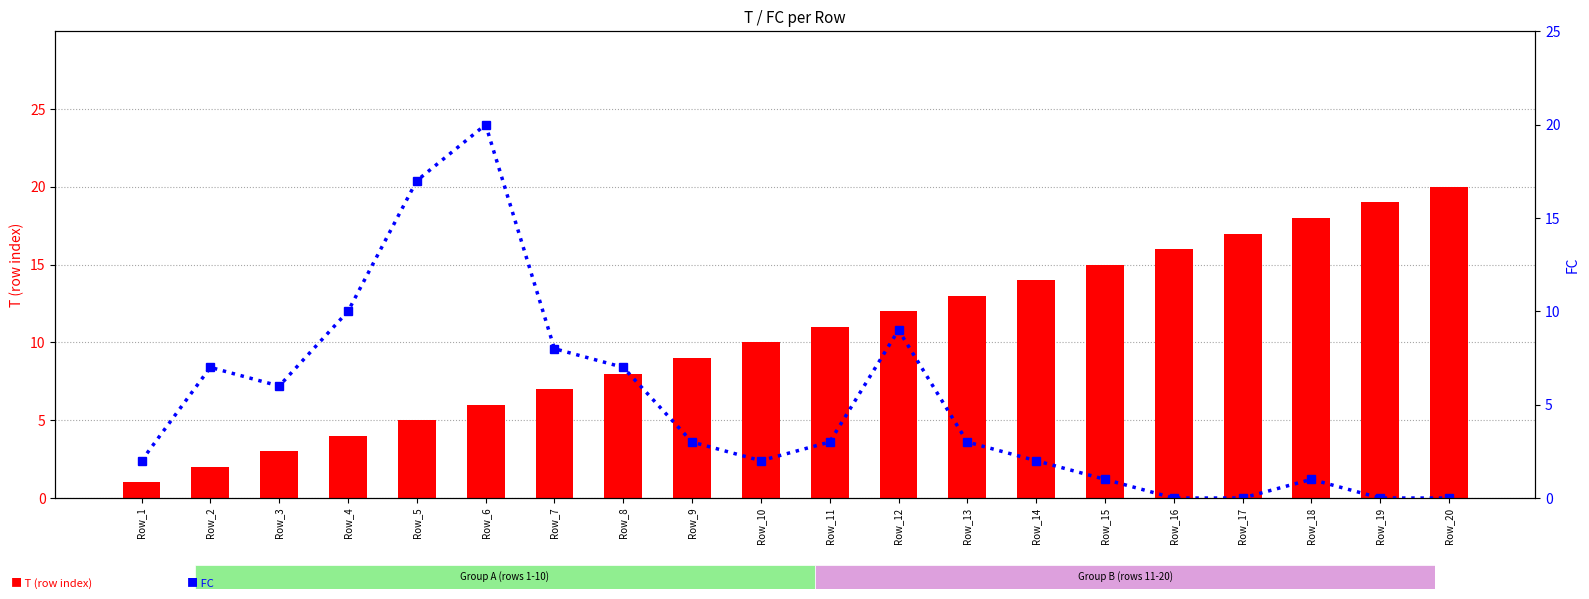

Reading left to right, transcribe all the data shown in this chart.

T: Row_1=1	Row_2=2	Row_3=3	Row_4=4	Row_5=5	Row_6=6	Row_7=7	Row_8=8	Row_9=9	Row_10=10	Row_11=11	Row_12=12	Row_13=13	Row_14=14	Row_15=15	Row_16=16	Row_17=17	Row_18=18	Row_19=19	Row_20=20
FC: Row_1=2	Row_2=7	Row_3=6	Row_4=10	Row_5=17	Row_6=20	Row_7=8	Row_8=7	Row_9=3	Row_10=2	Row_11=3	Row_12=9	Row_13=3	Row_14=2	Row_15=1	Row_16=0	Row_17=0	Row_18=1	Row_19=0	Row_20=0